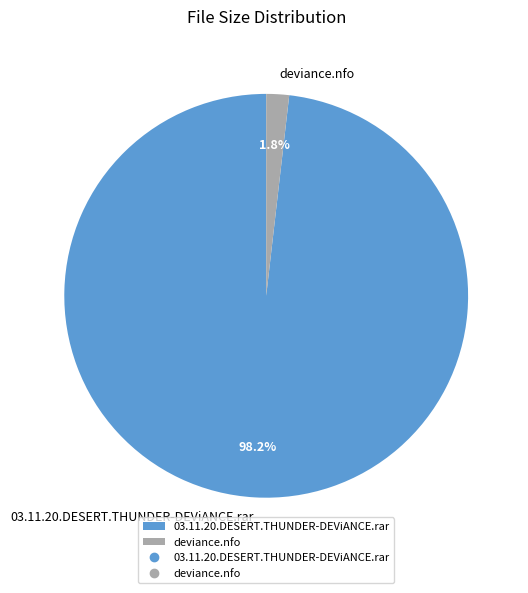

Is 03.11.20.DESERT.THUNDER-DEViANCE.rar the majority of the pie?

Yes